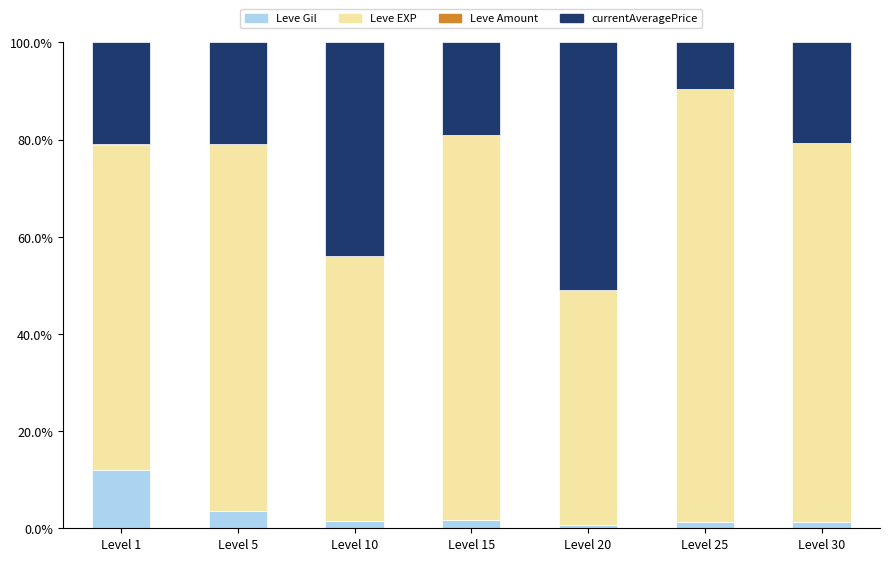

What is the total value across all series at Level 15?

100.0